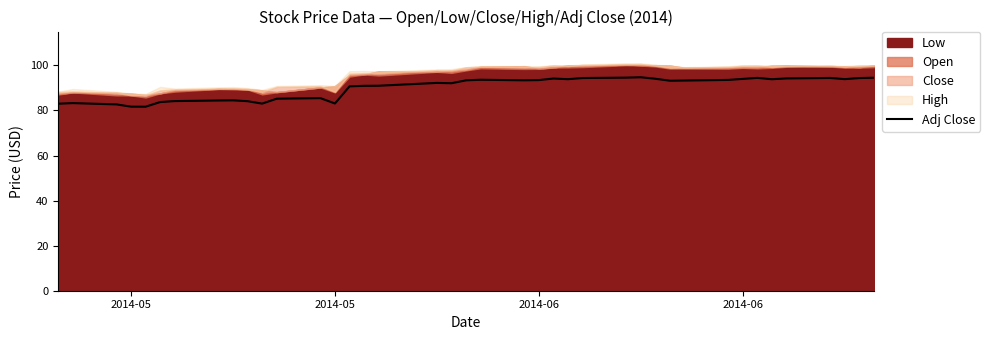

How many interior local valleys (lower than both neighbors) does the data have?

9